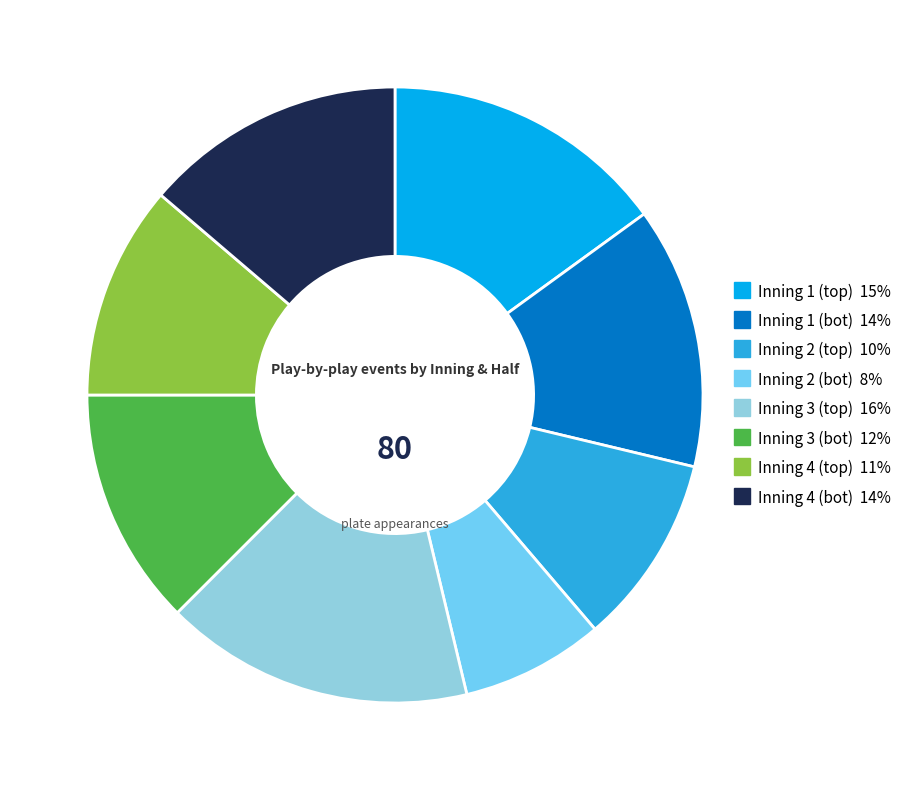

How many slices are in this pie chart?

8